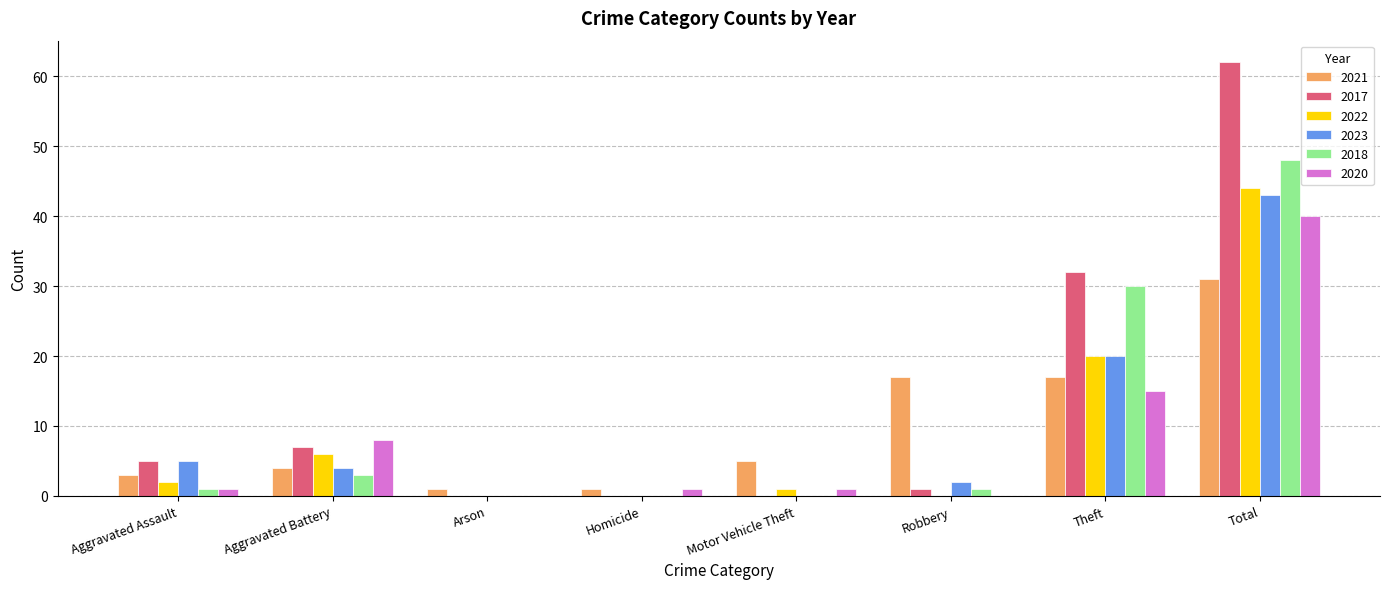

What is the difference between the 2017 values at Homicide and Aggravated Battery?

7